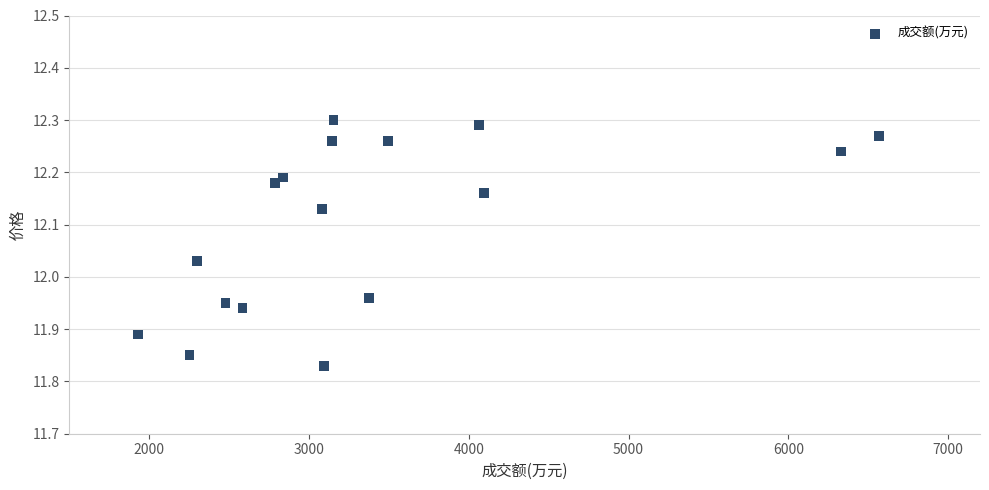

What is the range of Y values (max minus min)?

0.5